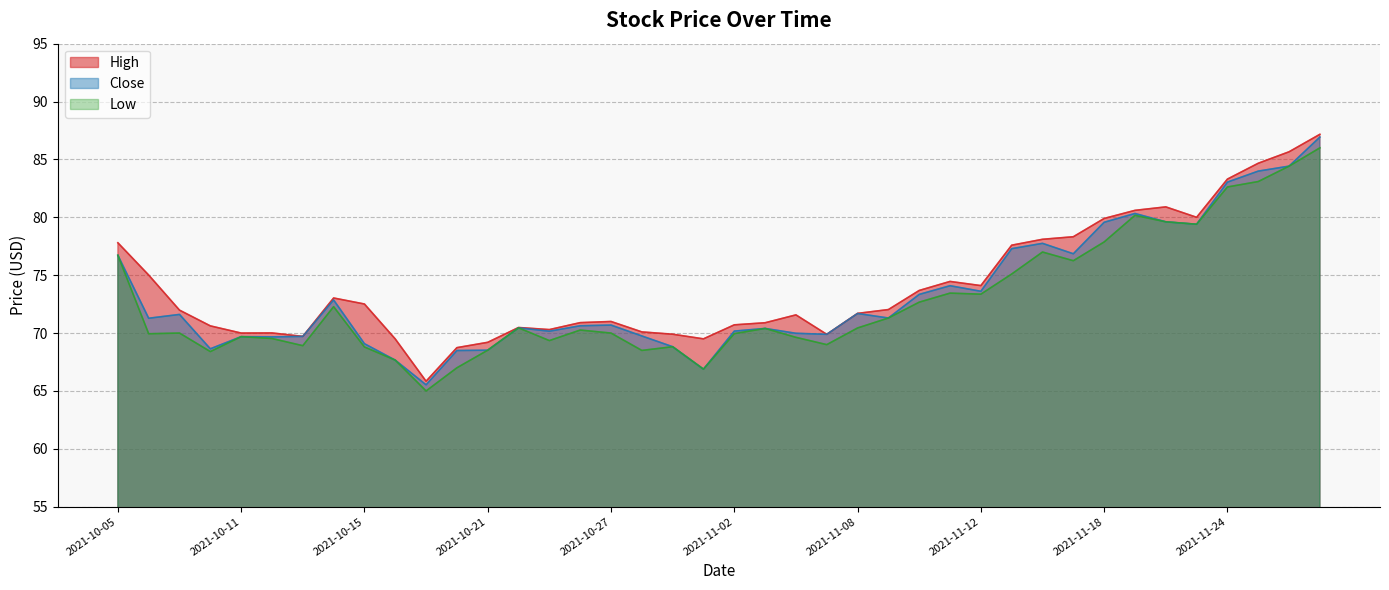

The Low series shows 121.2 at 2021-10-28. True or false?

False